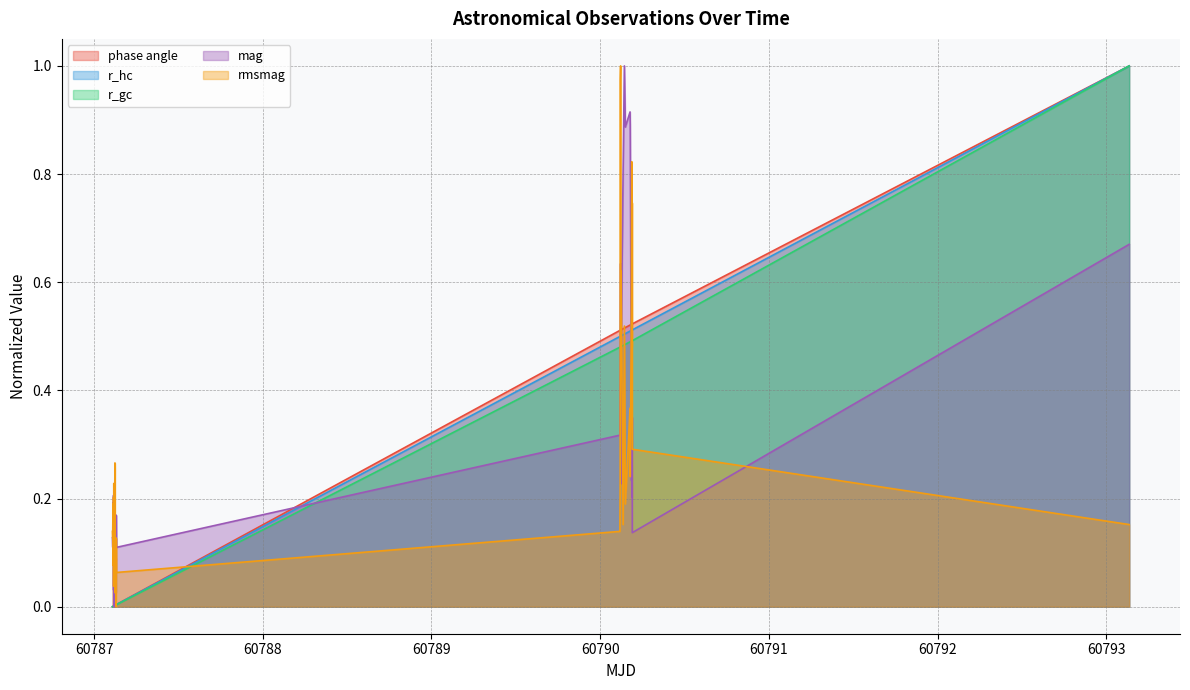

What is the highest value of the r_gc series?

1.0